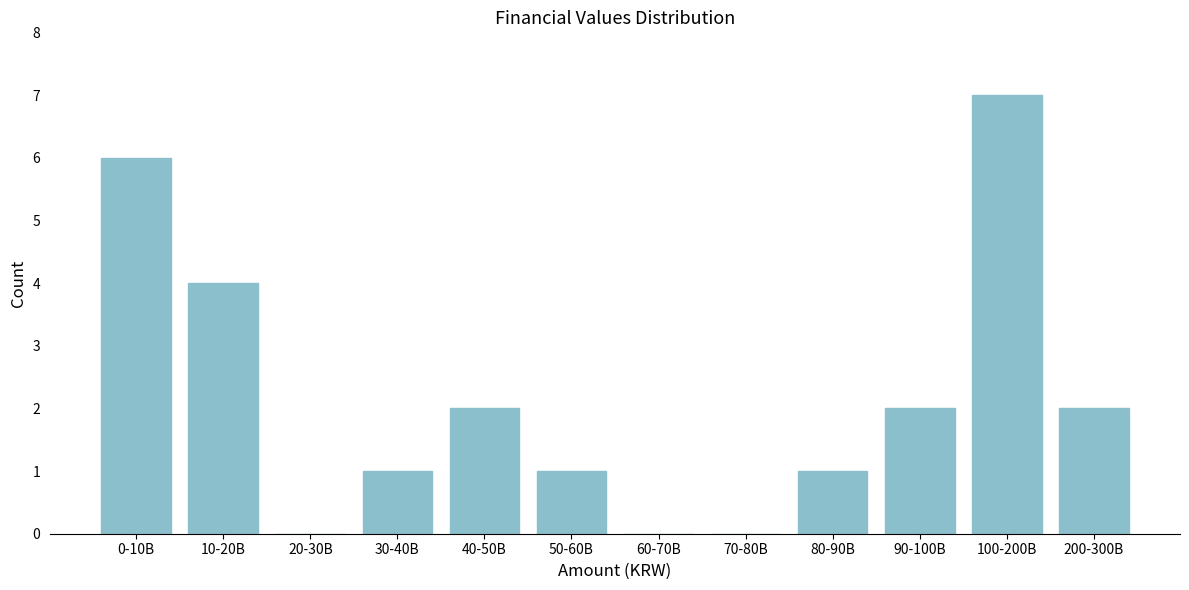

Reading right to left, list all the values displayed in this chart.

200-300B=2	100-200B=7	90-100B=2	80-90B=1	70-80B=0	60-70B=0	50-60B=1	40-50B=2	30-40B=1	20-30B=0	10-20B=4	0-10B=6